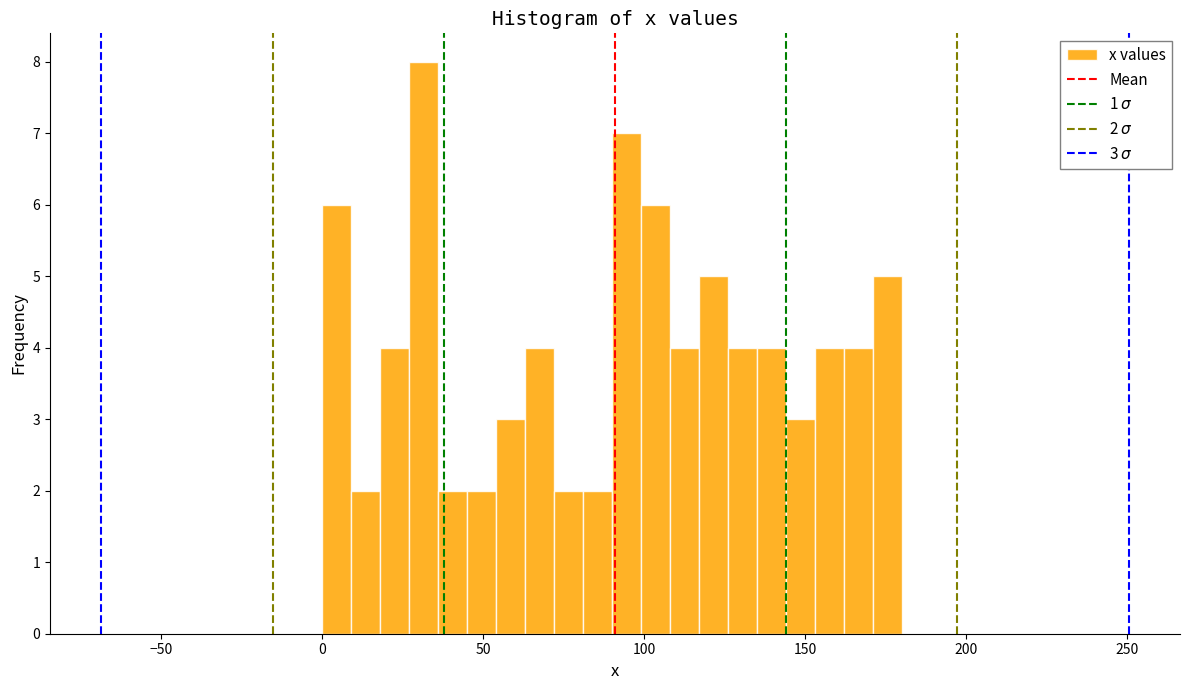

Around what value on the x-axis is the tallest bar? Give the approximate position of its centre, as read against the axis.

30